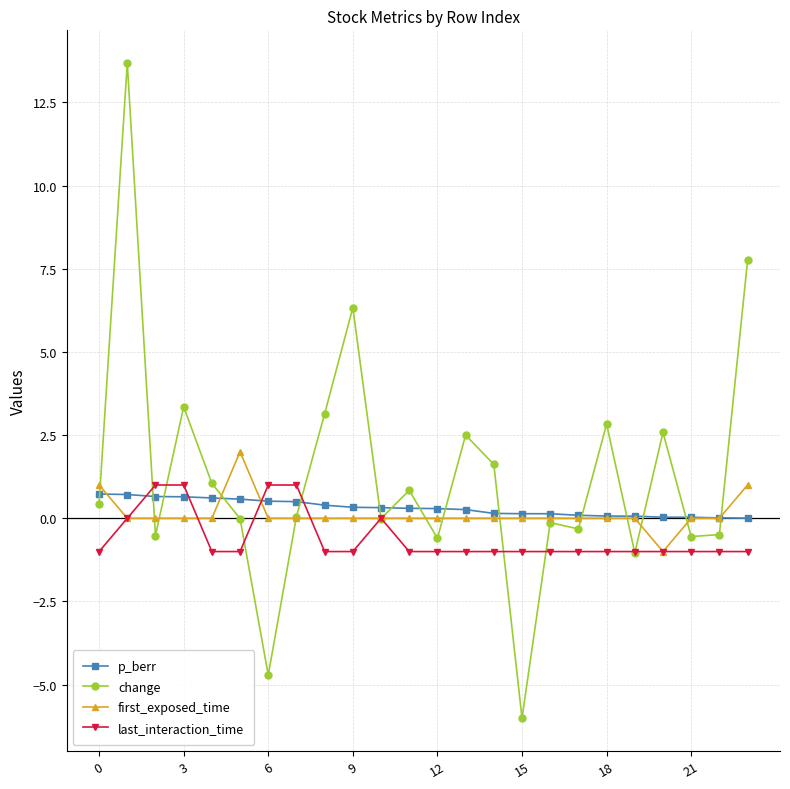

Which series has the largest total across all categories?

change